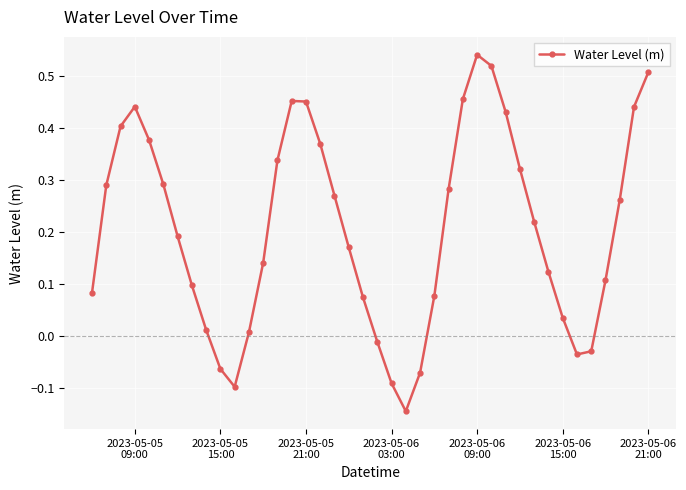

How many points are lower than both their immediate neighbors (excluding endpoints)?

3